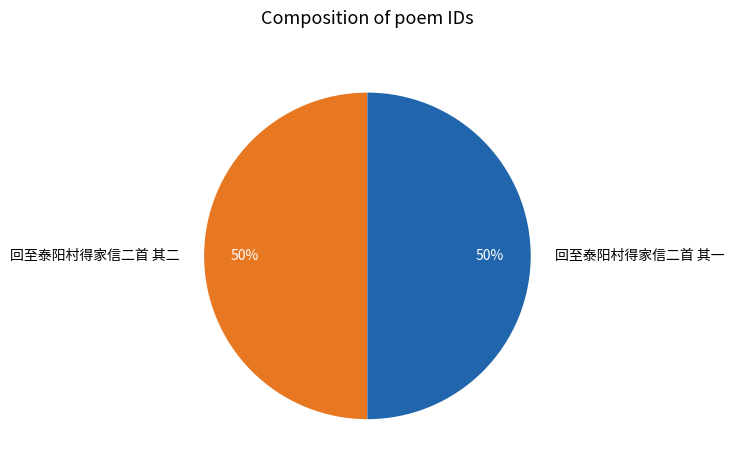

Combined, do 回至泰阳村得家信二首 其二 and 回至泰阳村得家信二首 其一 account for over 50%?

Yes